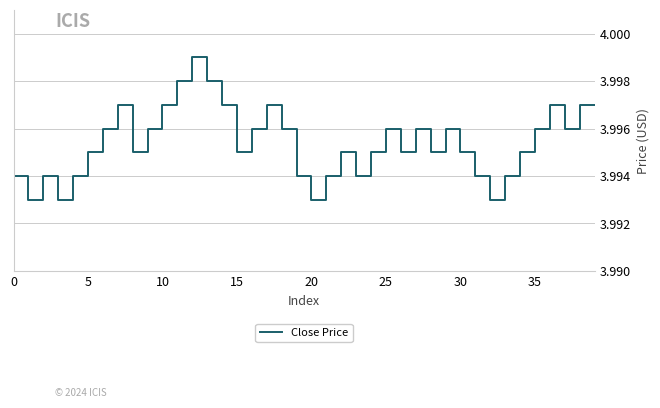

How many interior local valleys (lower than both neighbors) does the data have?

10